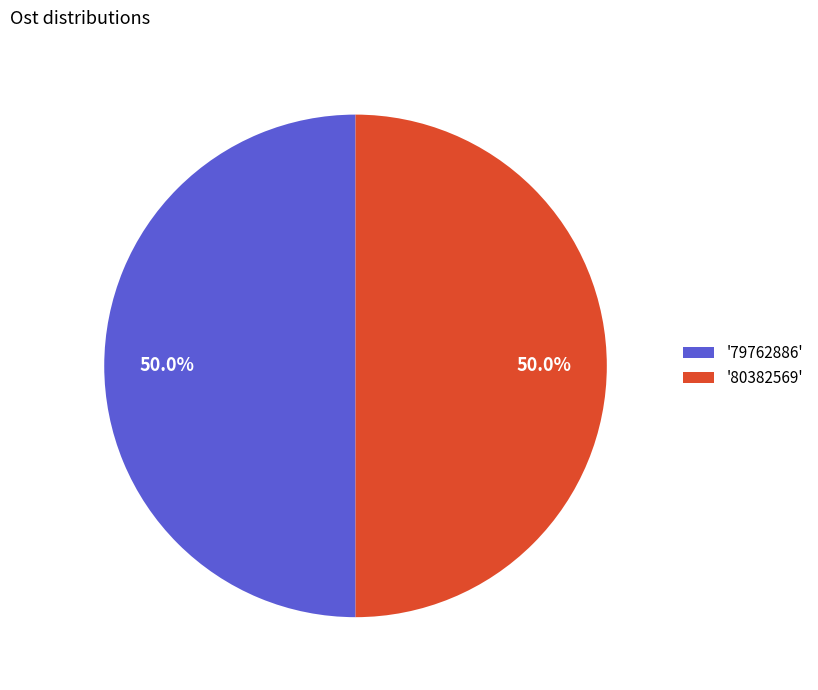

Approximately how many times larger is the value at '80382569' compared to '79762886'?

1.0